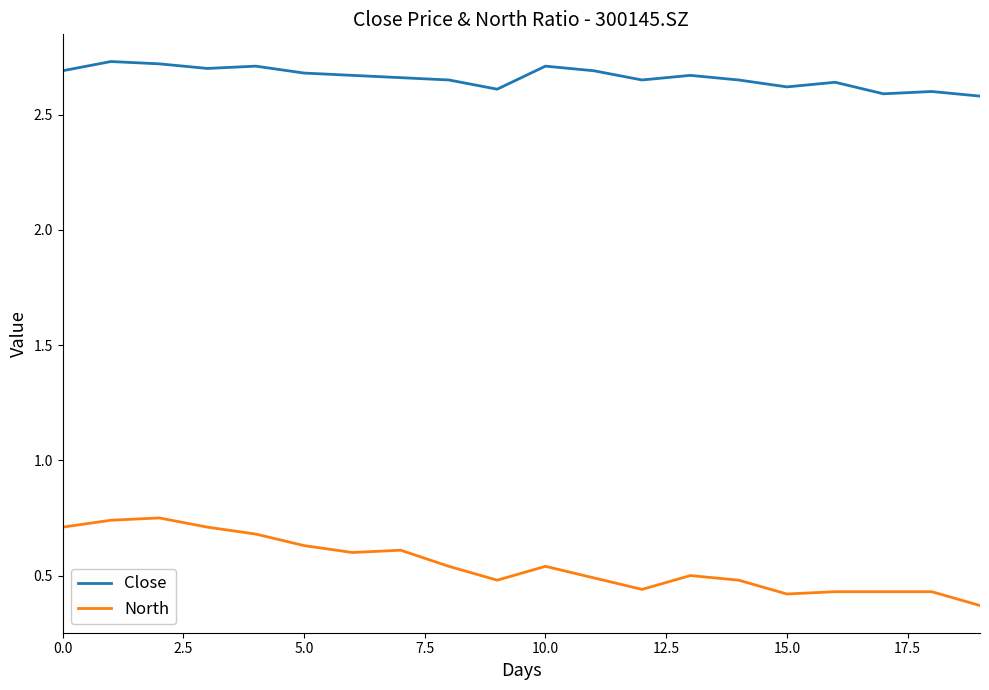

True or false: Close and North intersect in this chart.

False